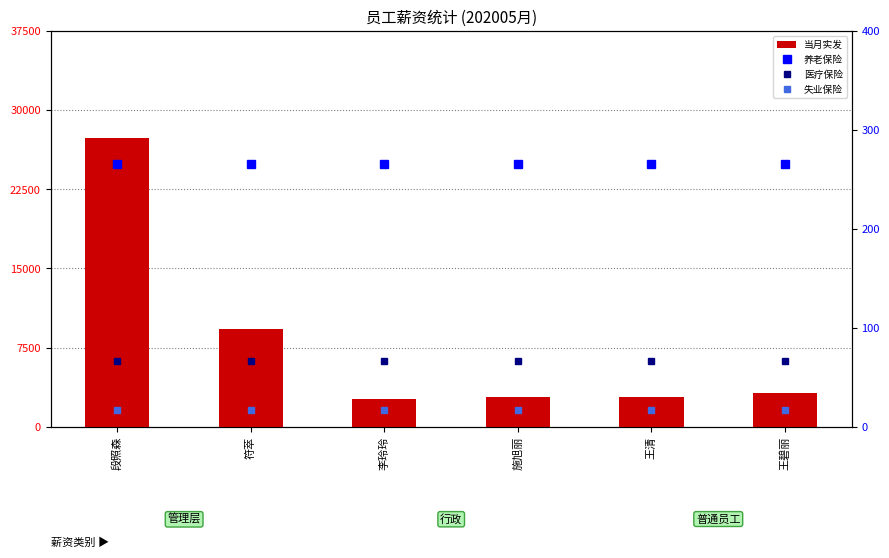

At how many categories does at least one series exceed 15661?

1